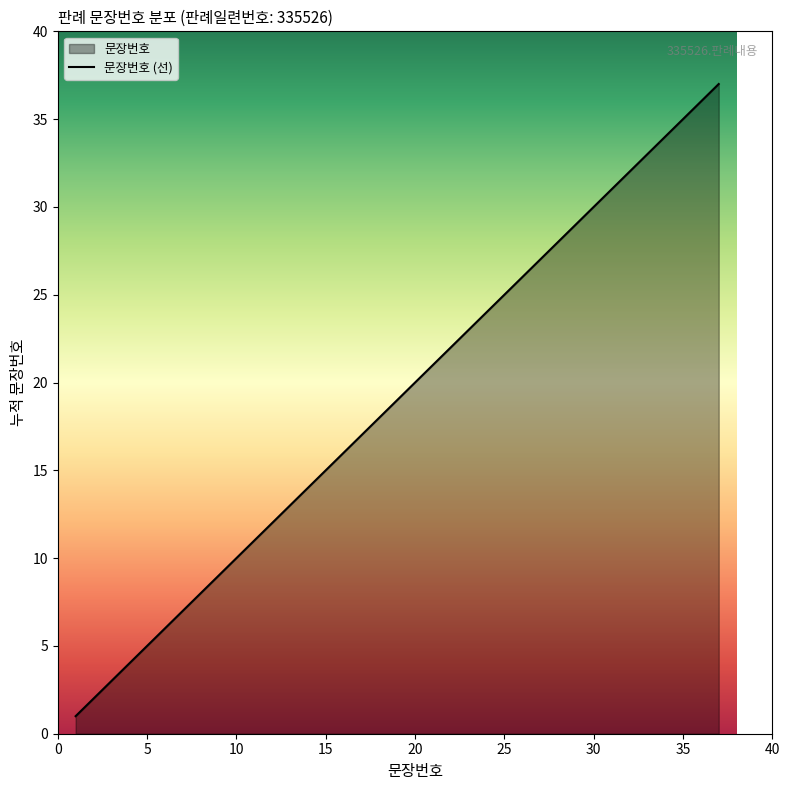

True or false: there are more than 2 points higher than both neighbors.

False